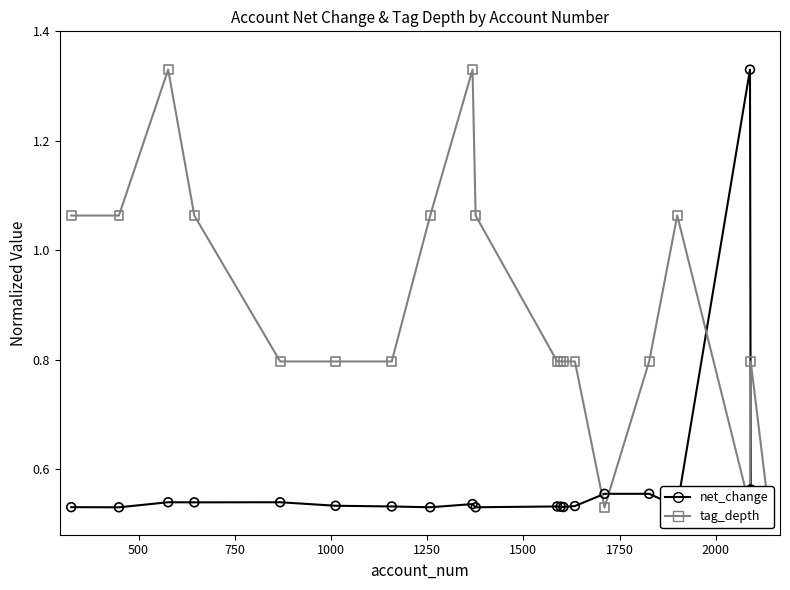

Is the value of tag_depth at 2250 greater than the value of net_change at 15?

Yes